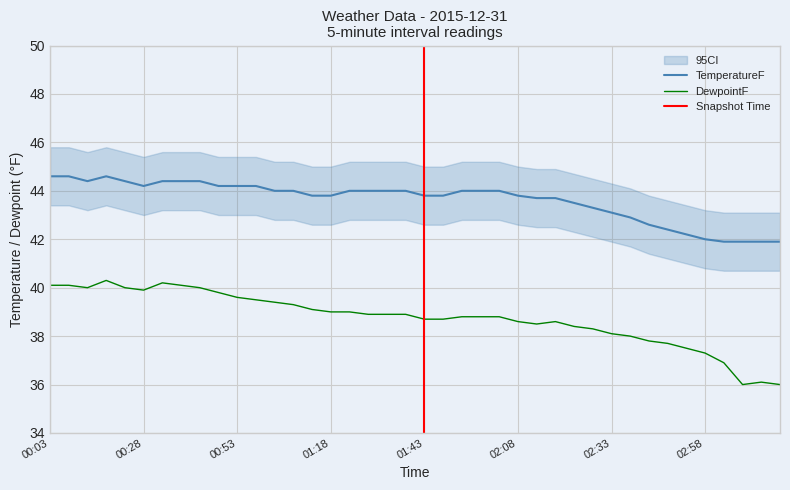

What is the total value across all series at 01:13?

82.9